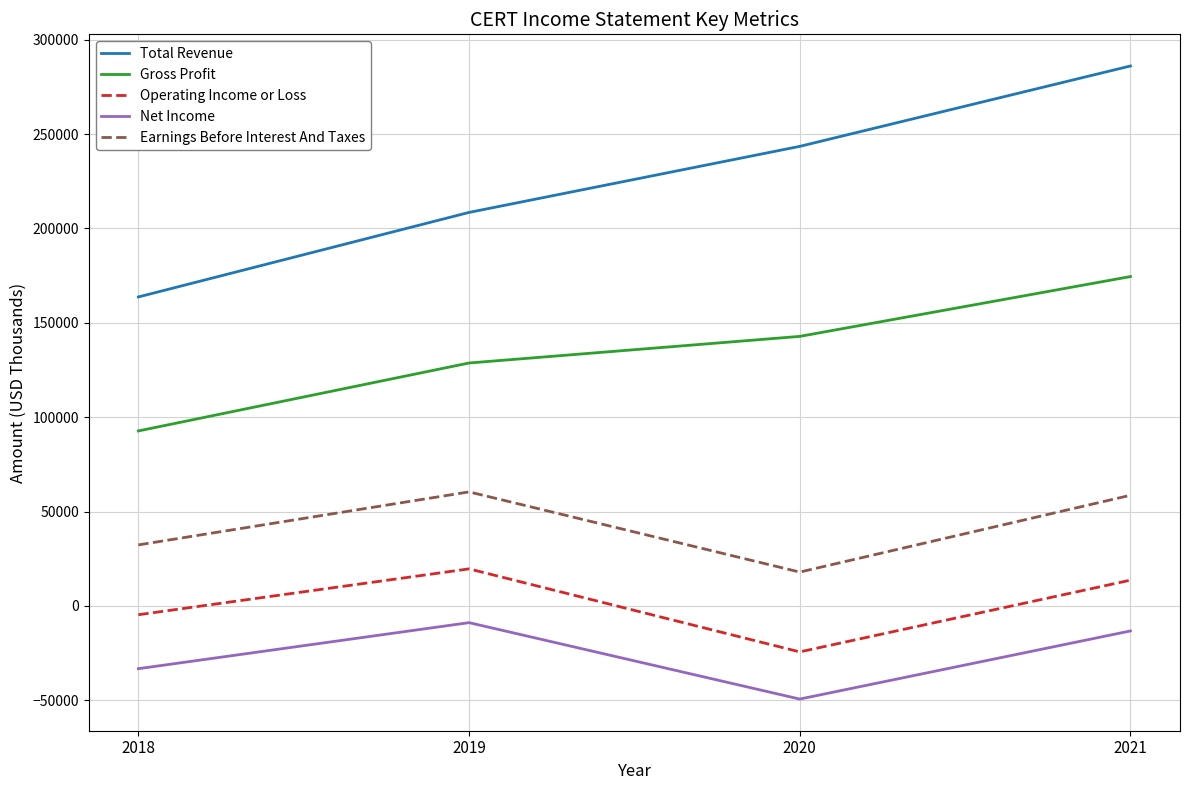

Where is Total Revenue nearest to the value 224900?

2019